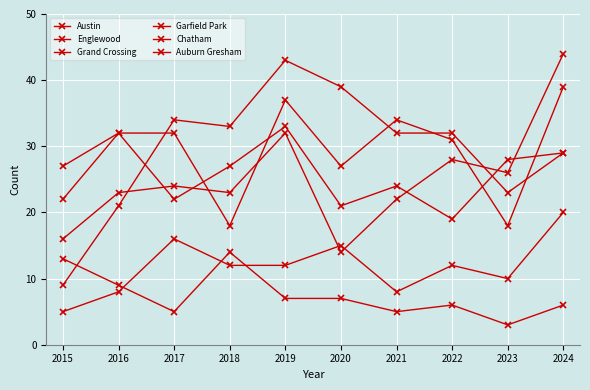

True or false: Englewood and Garfield Park cross at least once.

True